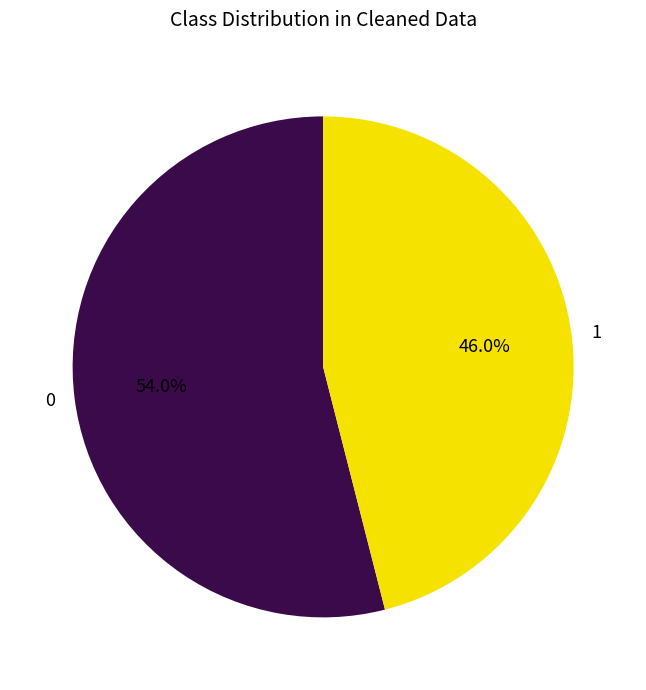

Which slice is the largest?

0